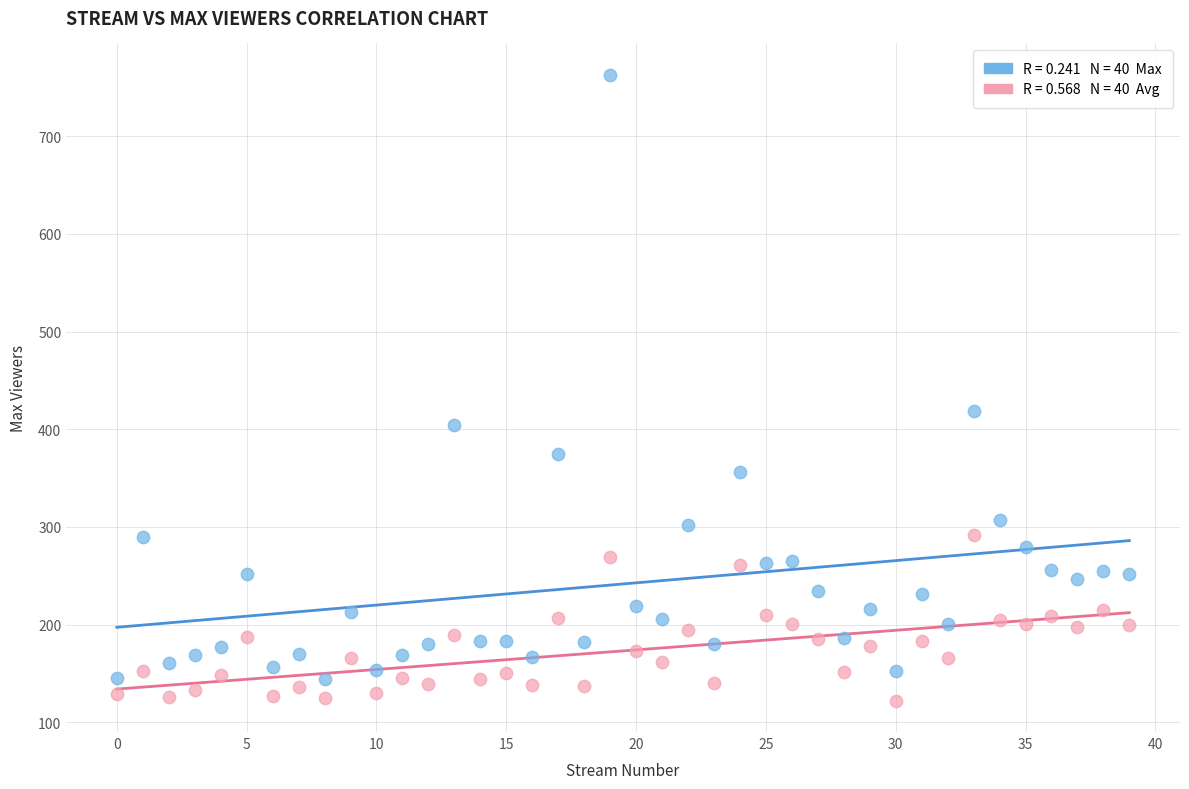

Across all data points, what is the range of Y values (max minus min)?

641